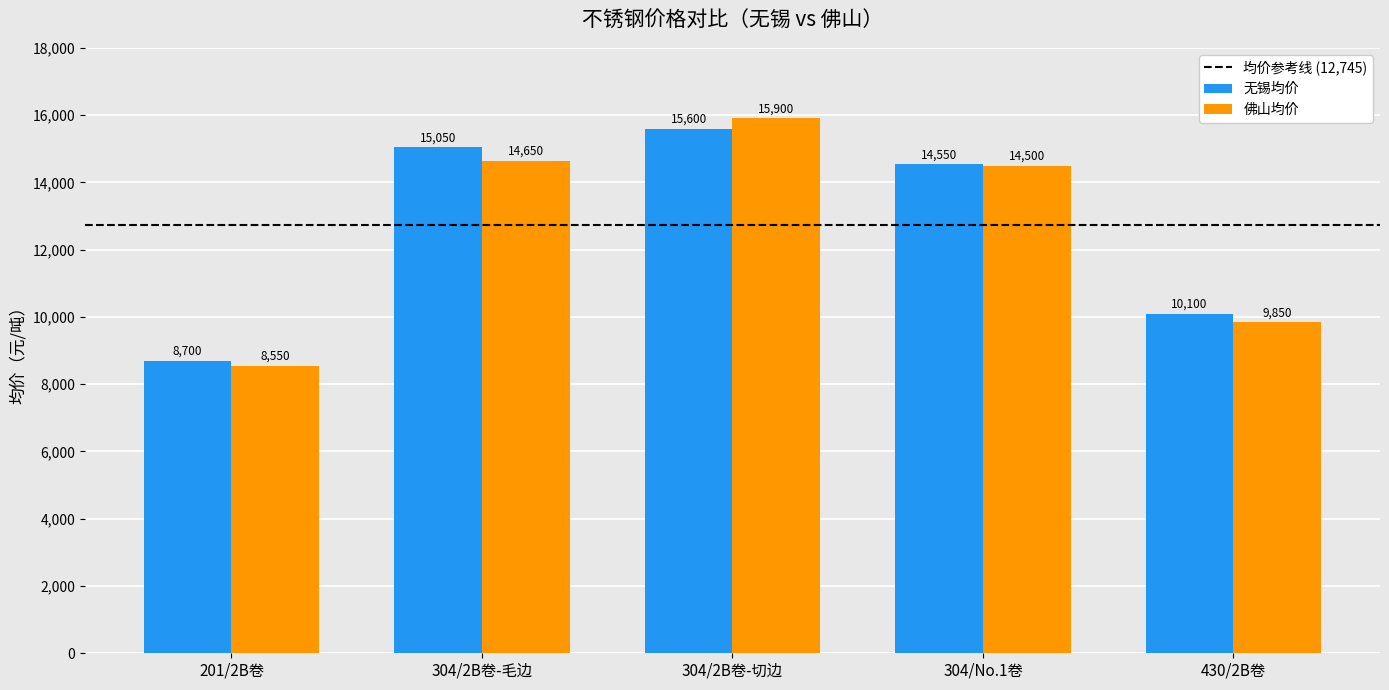

Which label corresponds to the smallest value in the chart?

201/2B卷